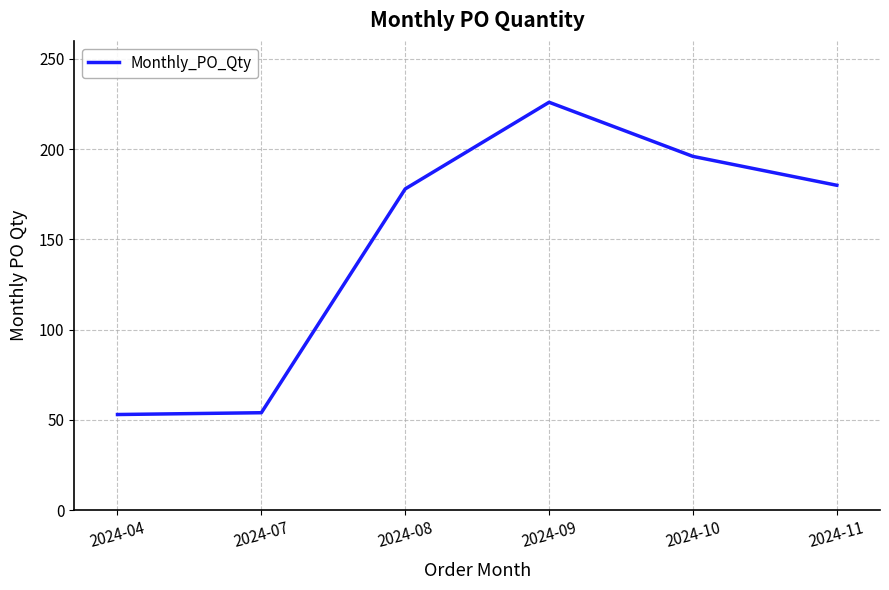

What is the difference between the maximum and second lowest values?

172